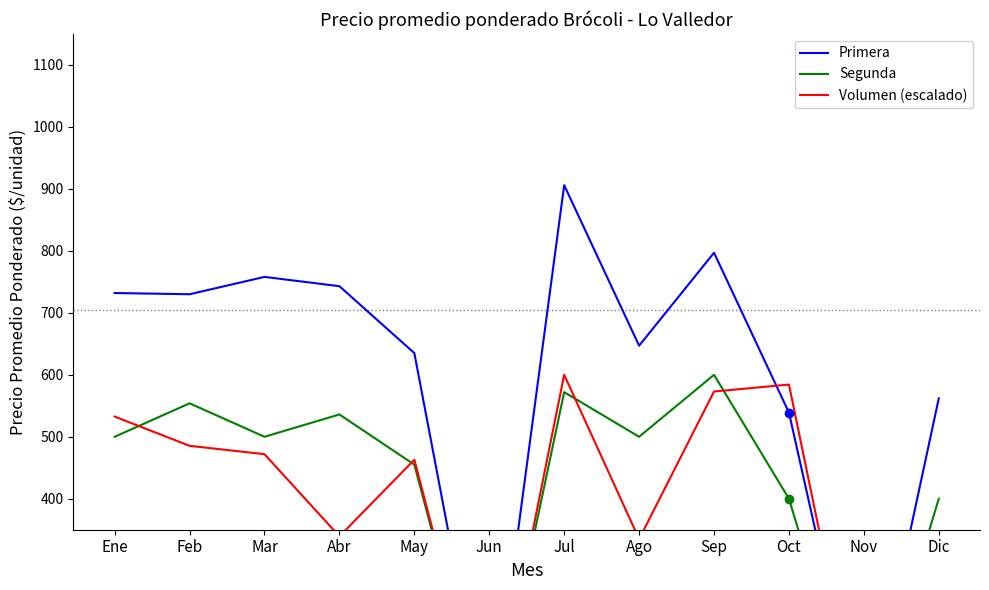

Is the value of Segunda at May greater than the value of Volumen (escalado) at Oct?

No